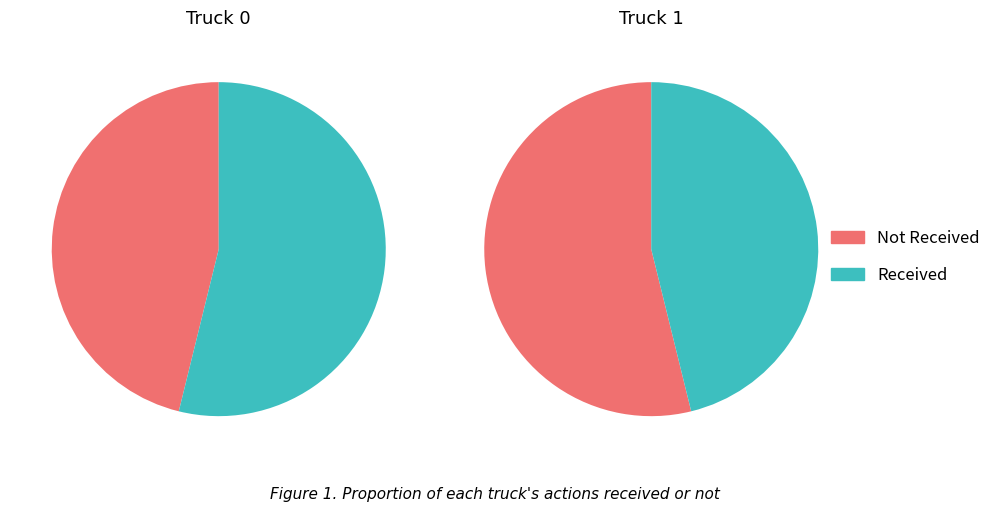

To the nearest percent, what is the difference between the 1 and values slice percentages?

8%